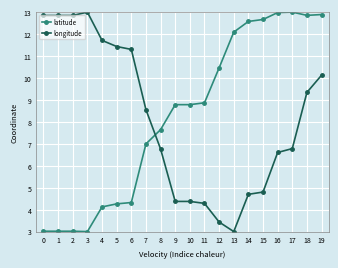

What is the total value across all series at 0?

15.9